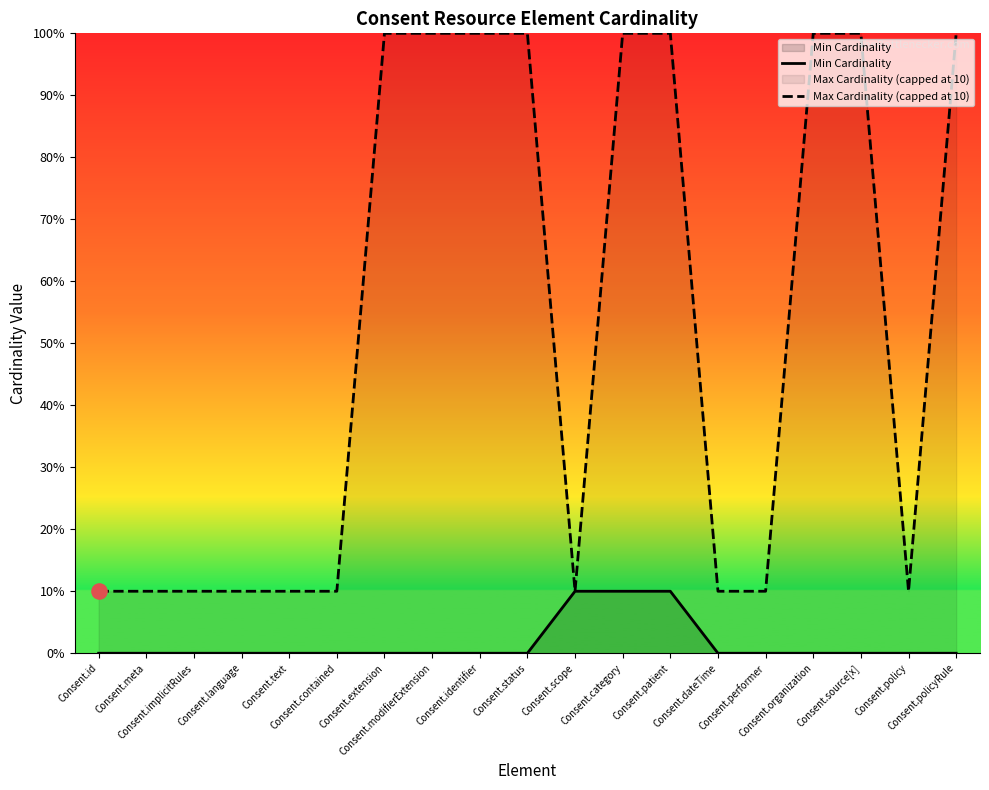

At which category is the sum across all series the highest?

Consent.category